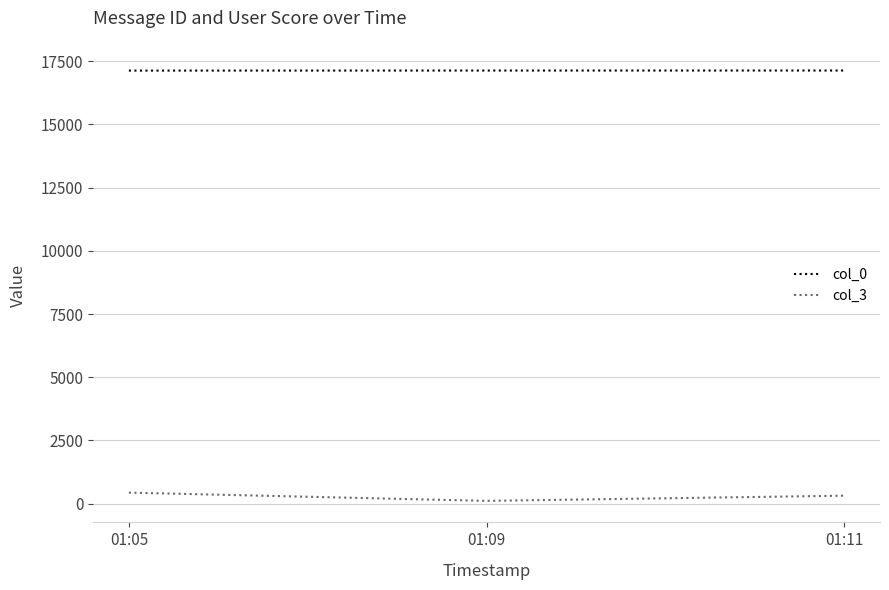

List the series in order of their peak value, lowest first.

col_3, col_0